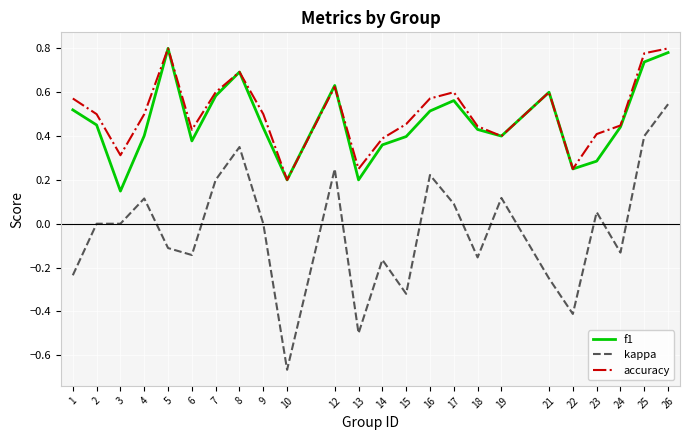

True or false: accuracy has more than 0 points higher than both neighbors.

True